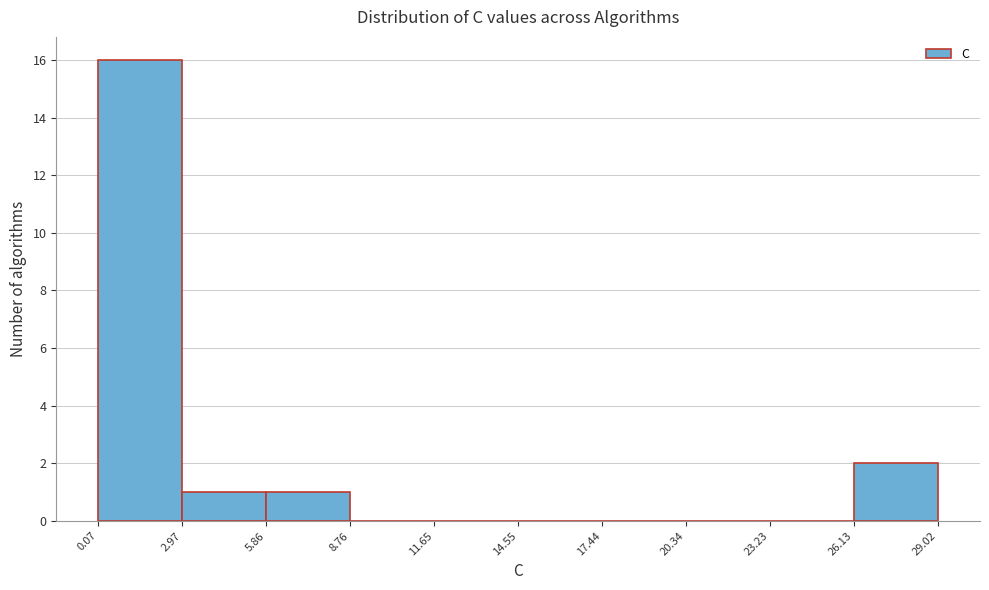

Reading left to right, transcribe this chart: for each bar, give the range it covers on the x-axis and its height. The values are not printed on the chart, so give them approximately, as read against the axis.

0.07 to 2.97: 16
2.97 to 5.86: 1
5.86 to 8.76: 1
8.76 to 11.65: 0
11.65 to 14.55: 0
14.55 to 17.44: 0
17.44 to 20.34: 0
20.34 to 23.23: 0
23.23 to 26.13: 0
26.13 to 29.02: 2